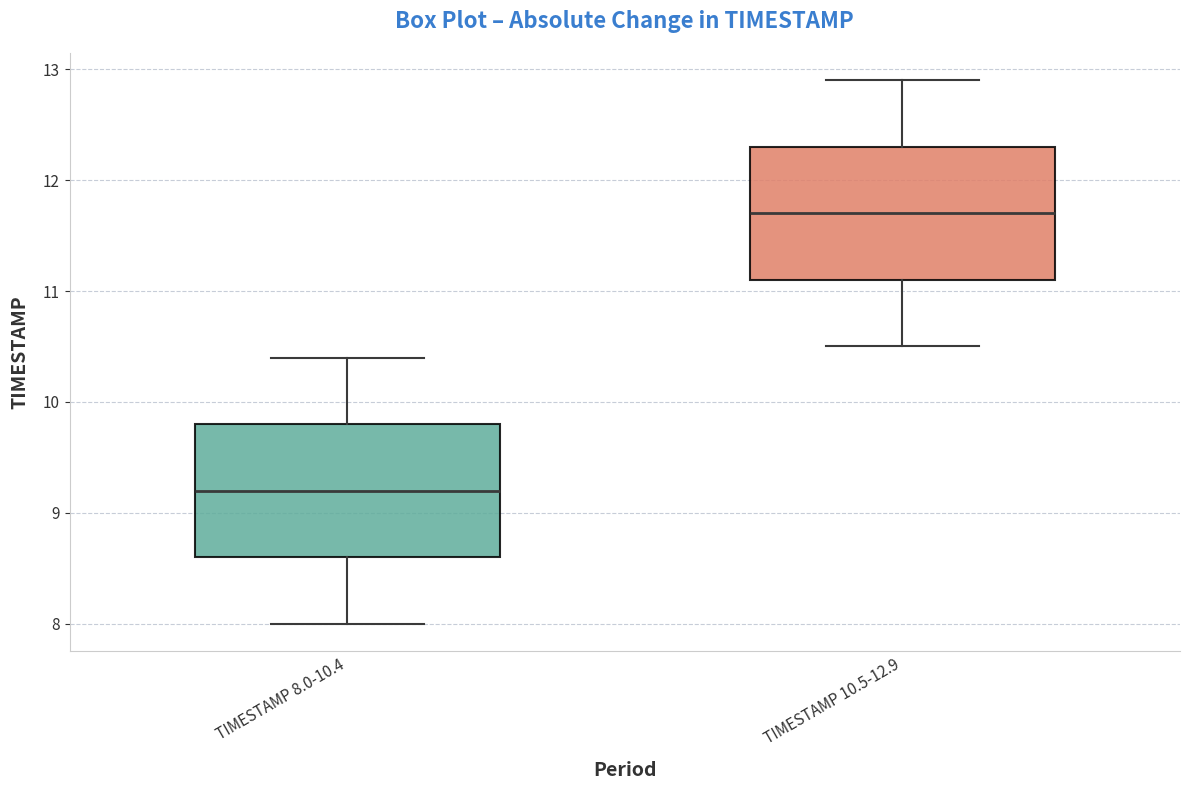

Where is the upper edge of the box for TIMESTAMP 8.0-10.4 on the y-axis? The values are not printed on the chart, so give them approximately, as read against the axis.

9.8